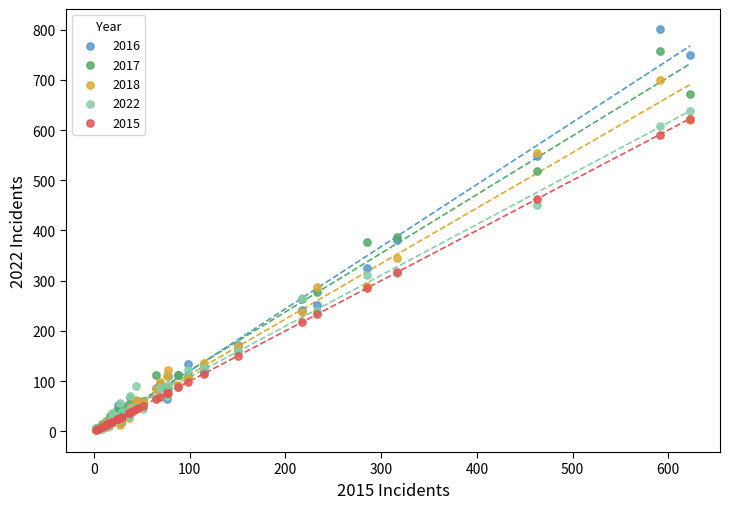

What are all the series names shown in the legend?

2016, 2017, 2018, 2022, 2015